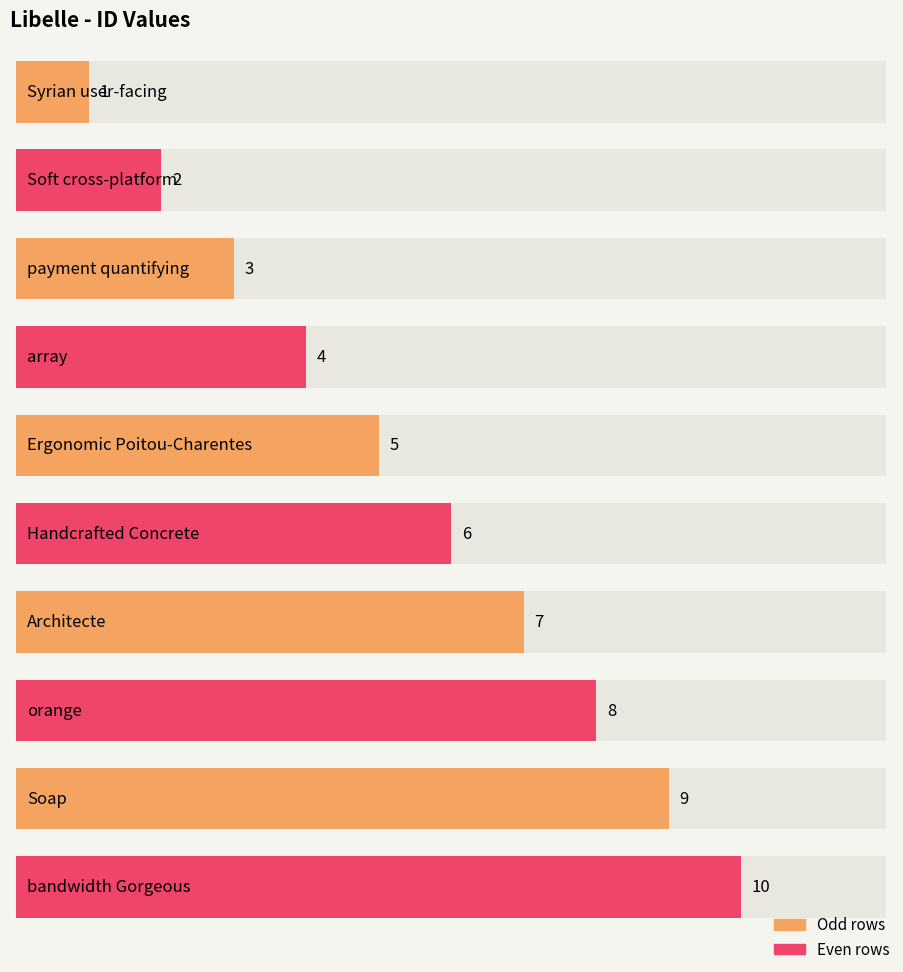

The value at Soap is 15. True or false?

False